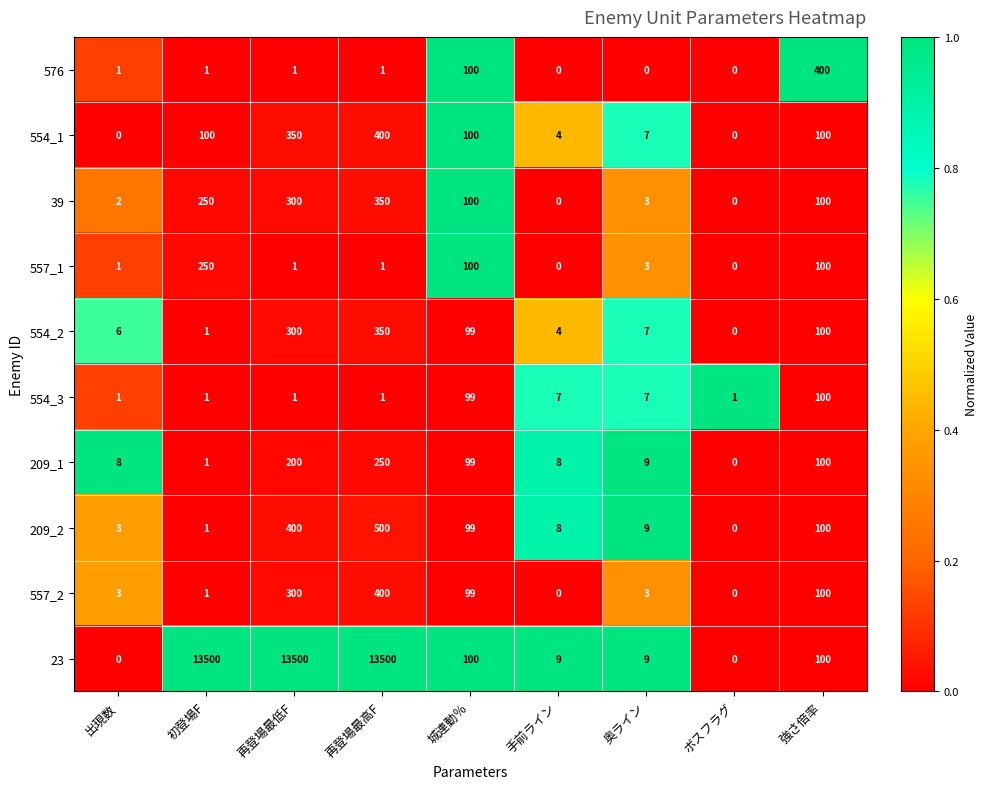

Rank the categories by 209_2 value from highest to lowest.

再登場最高F, 再登場最低F, 強さ倍率, 城連動％, 奥ライン, 手前ライン, 出現数, 初登場F, ボスフラグ